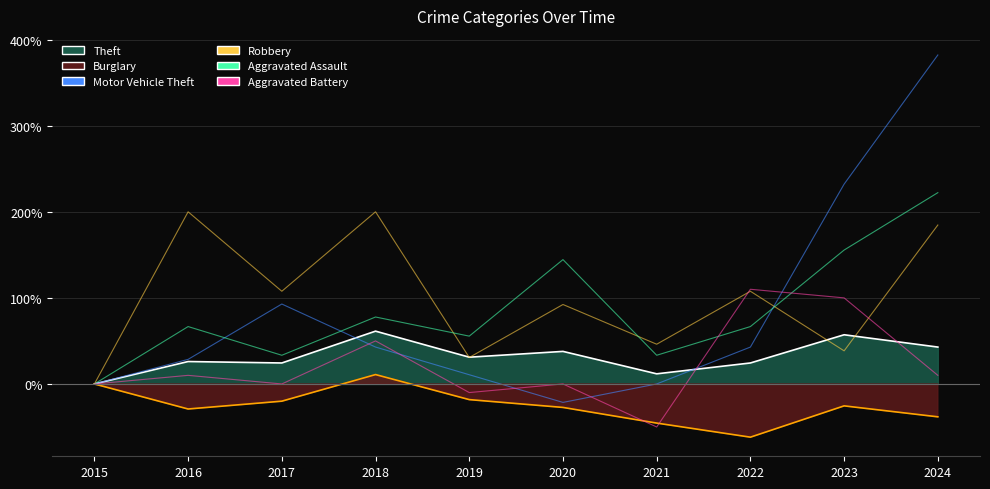

The value of Robbery at 2021 is 63.9. True or false?

False